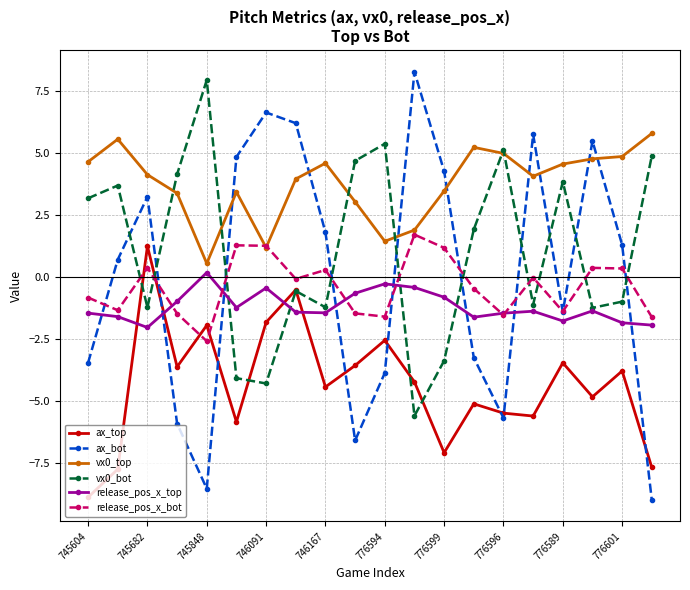

What is the average value of the ax_top series?

-4.3